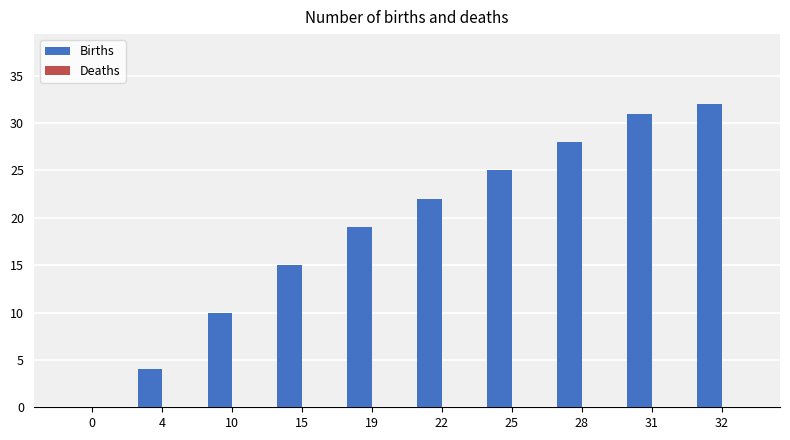

Which category has the highest value across all series?

32